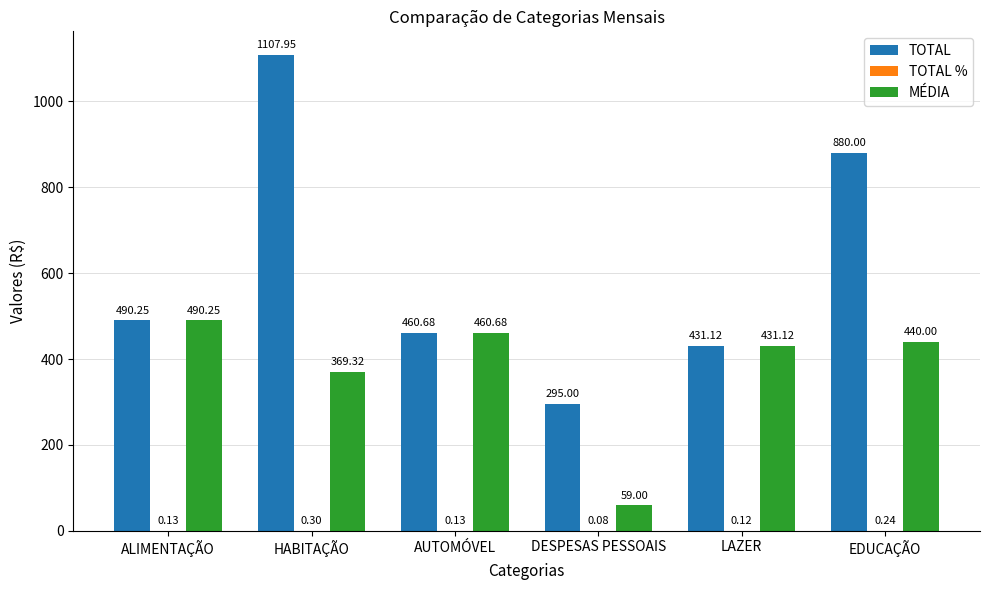

What is the greatest value displayed?

1108.0